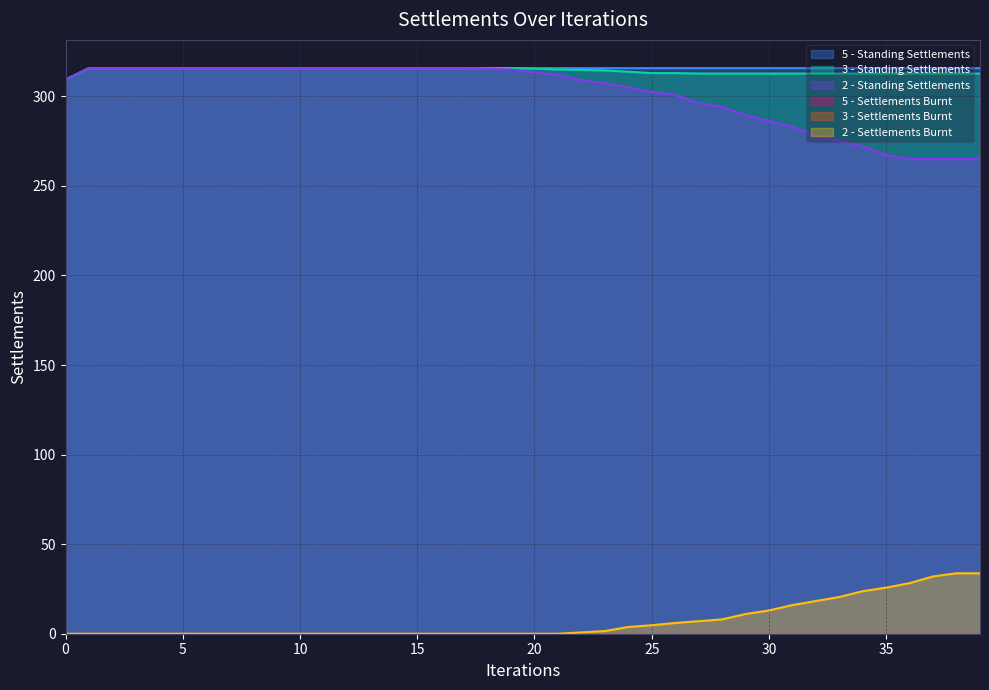

Reading left to right, list all the values displayed in this chart.

5 - Standing Settlements: 0=309.4	1=315.8	2=315.8	3=315.8	4=315.8	5=315.8	6=315.8	7=315.8	8=315.8	9=315.8	10=315.8	11=315.8	12=315.8	13=315.8	14=315.8	15=315.8	16=315.8	17=315.8	18=315.8	19=315.8	20=315.8	21=315.8	22=315.8	23=315.8	24=315.8	25=315.8	26=315.8	27=315.8	28=315.8	29=315.8	30=315.8	31=315.8	32=315.8	33=315.8	34=315.8	35=315.8	36=315.8	37=315.8	38=315.8	39=315.8
3 - Standing Settlements: 0=309.4	1=315.8	2=315.8	3=315.8	4=315.8	5=315.8	6=315.8	7=315.8	8=315.8	9=315.8	10=315.8	11=315.8	12=315.8	13=315.8	14=315.8	15=315.8	16=315.8	17=315.8	18=315.8	19=315.8	20=315.5	21=315.0	22=314.8	23=314.5	24=313.8	25=313.0	26=313.0	27=312.8	28=312.8	29=312.8	30=312.8	31=312.8	32=312.8	33=312.8	34=312.8	35=312.8	36=312.8	37=312.8	38=312.8	39=312.8
2 - Standing Settlements: 0=309.4	1=315.8	2=315.8	3=315.8	4=315.8	5=315.8	6=315.8	7=315.8	8=315.8	9=315.8	10=315.8	11=315.8	12=315.8	13=315.8	14=315.8	15=315.8	16=315.8	17=315.8	18=315.5	19=315.0	20=313.5	21=312.0	22=309.0	23=307.2	24=305.0	25=302.5	26=300.8	27=296.2	28=294.0	29=289.5	30=286.2	31=283.0	32=278.2	33=275.2	34=272.0	35=267.2	36=265.0	37=265.0	38=265.0	39=265.0
2 - Settlements Burnt: 0=0.0	1=0.0	2=0.0	3=0.0	4=0.0	5=0.0	6=0.0	7=0.0	8=0.0	9=0.0	10=0.0	11=0.0	12=0.0	13=0.0	14=0.0	15=0.0	16=0.0	17=0.0	18=0.0	19=0.0	20=0.0	21=0.0	22=0.8	23=1.5	24=3.8	25=4.8	26=6.0	27=7.0	28=8.0	29=11.0	30=13.0	31=16.0	32=18.2	33=20.5	34=23.8	35=25.8	36=28.2	37=32.0	38=33.8	39=33.8